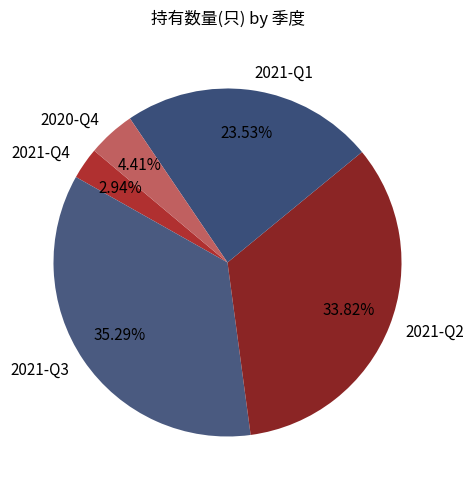

Do 2020-Q4 and 2021-Q4 together represent more than half of the pie?

No